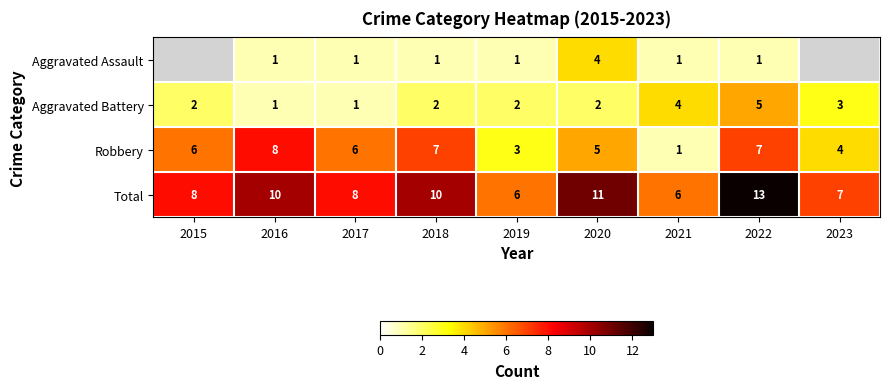

The Aggravated Assault series shows 0.7 at 2018. True or false?

False